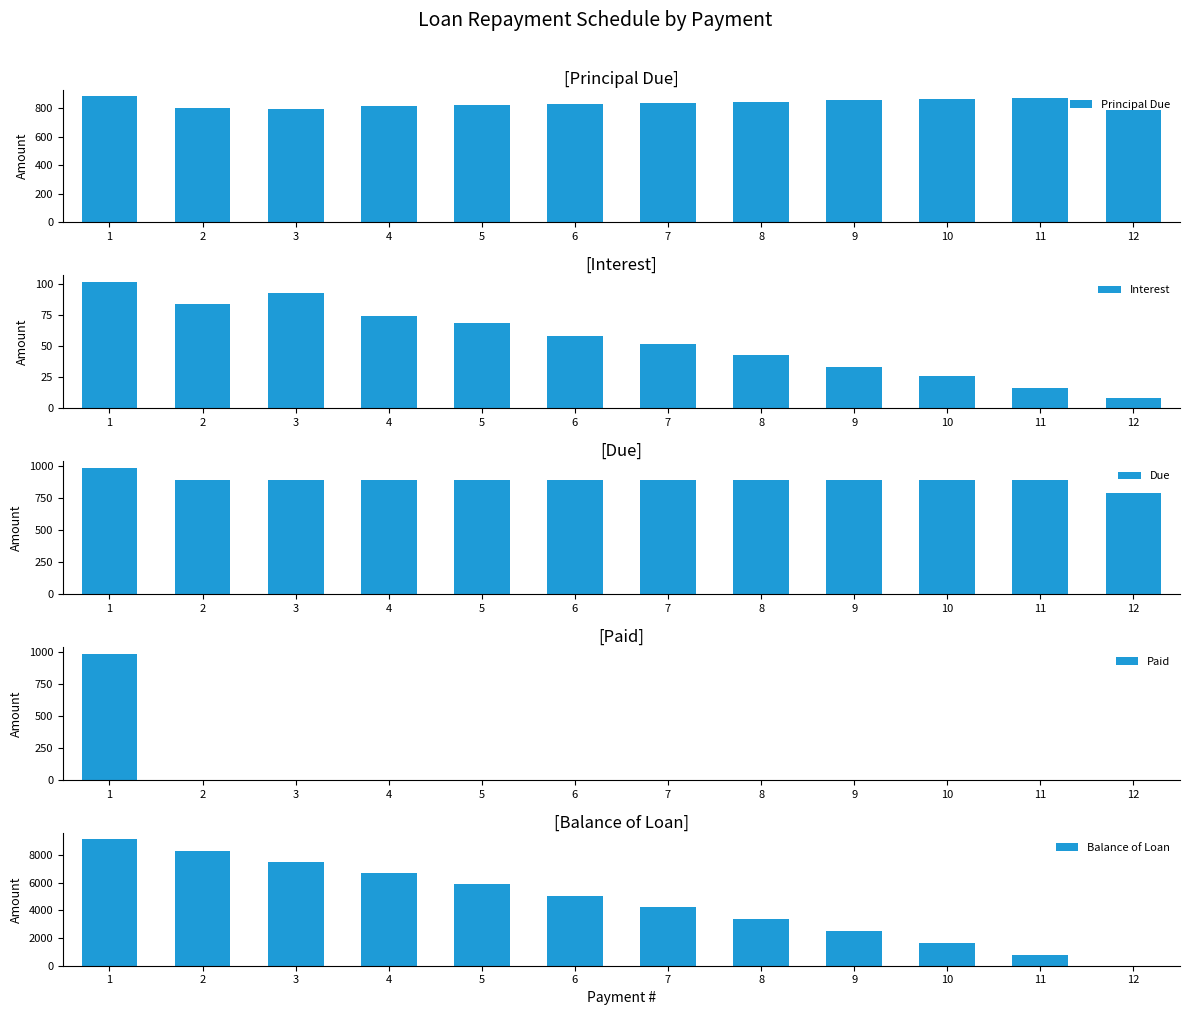

Rank the categories by Interest value from lowest to highest.

12, 11, 10, 9, 8, 7, 6, 5, 4, 2, 3, 1